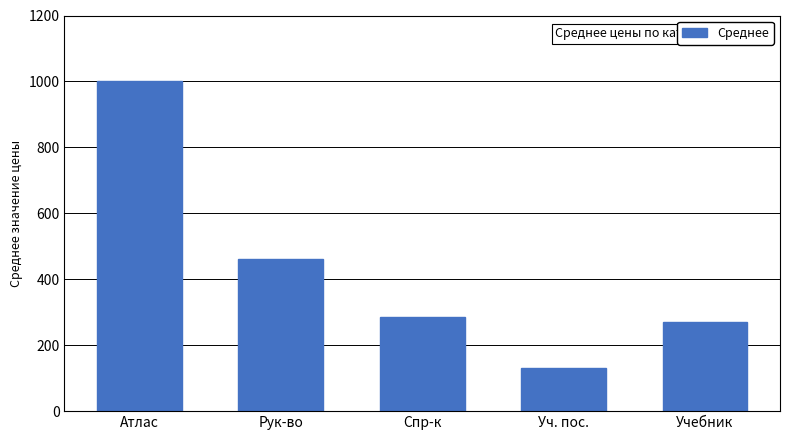

Are the bars horizontal?

No